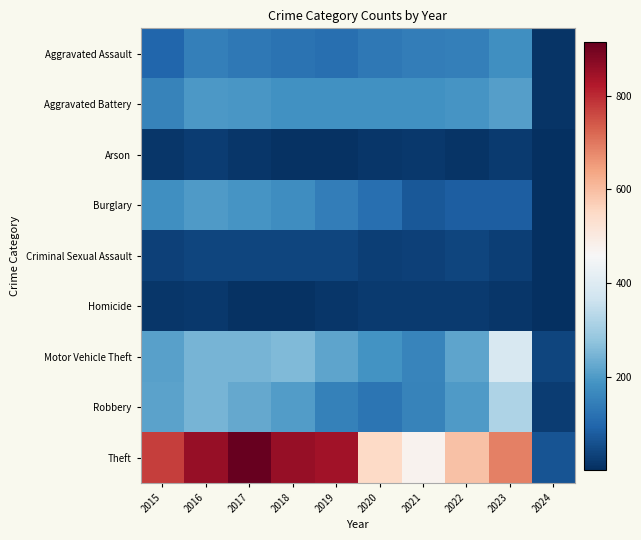

List the series in order of their peak value, lowest first.

Homicide, Arson, Criminal Sexual Assault, Aggravated Assault, Burglary, Aggravated Battery, Robbery, Motor Vehicle Theft, Theft